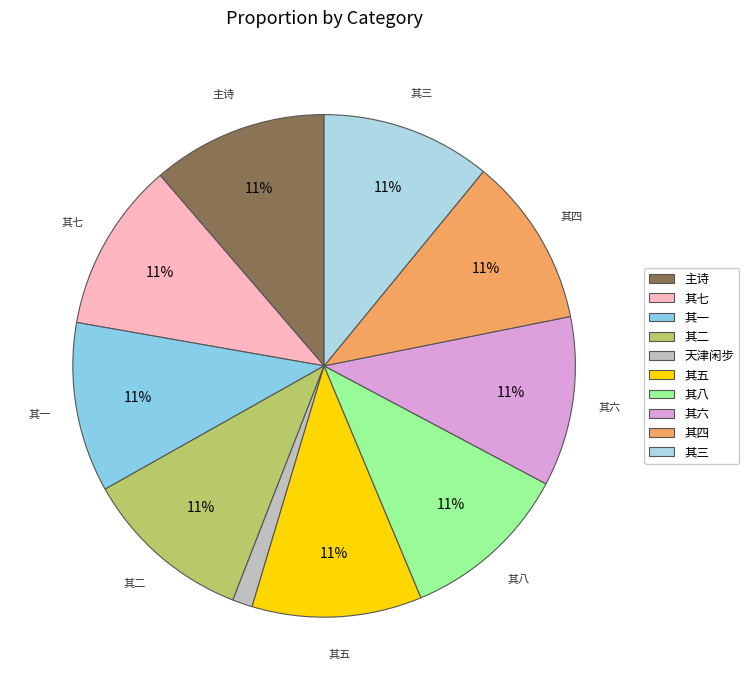

To the nearest percent, what portion does 其五 represent?

11%